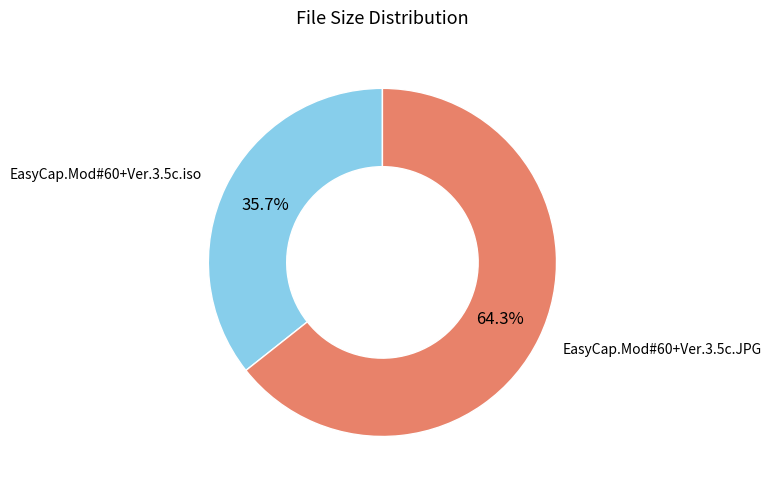

Is there any slice that represents more than half of the pie?

Yes